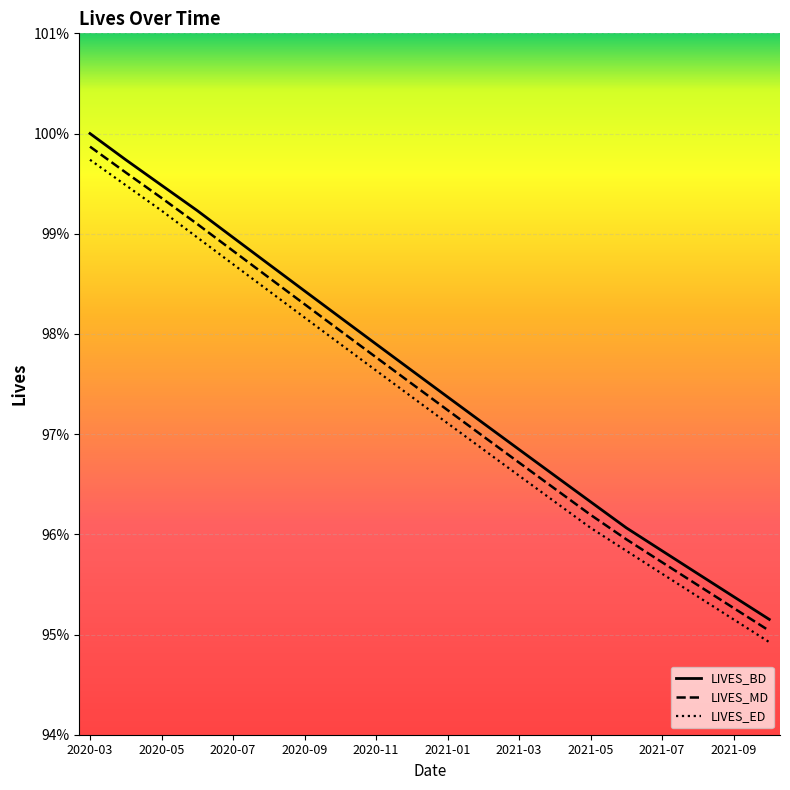

Which series has the largest total across all categories?

LIVES_BD